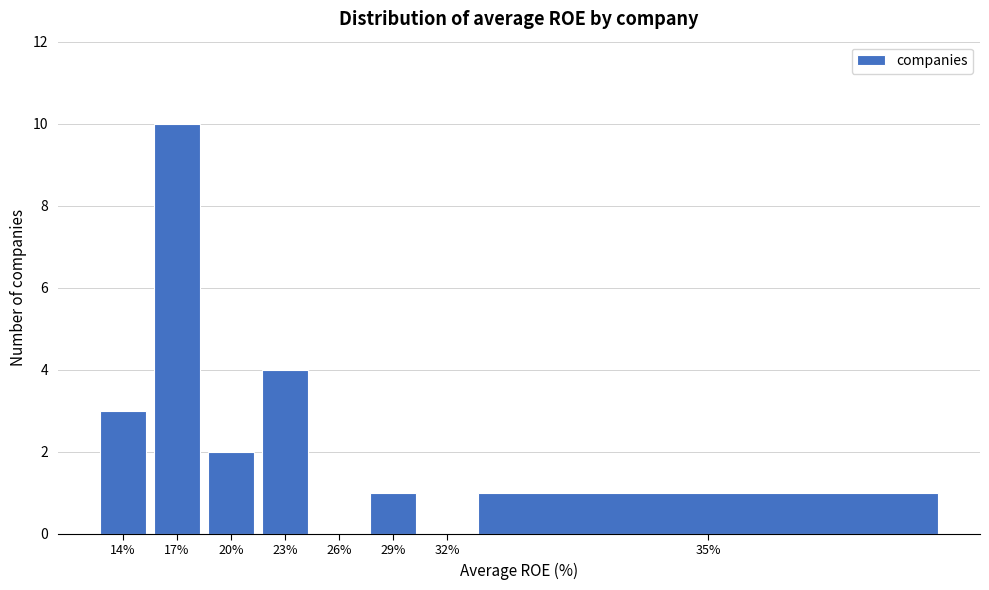

Reading left to right, list all the values displayed in this chart.

14%=3	17%=10	20%=2	23%=4	26%=0	29%=1	32%=0	35%=1